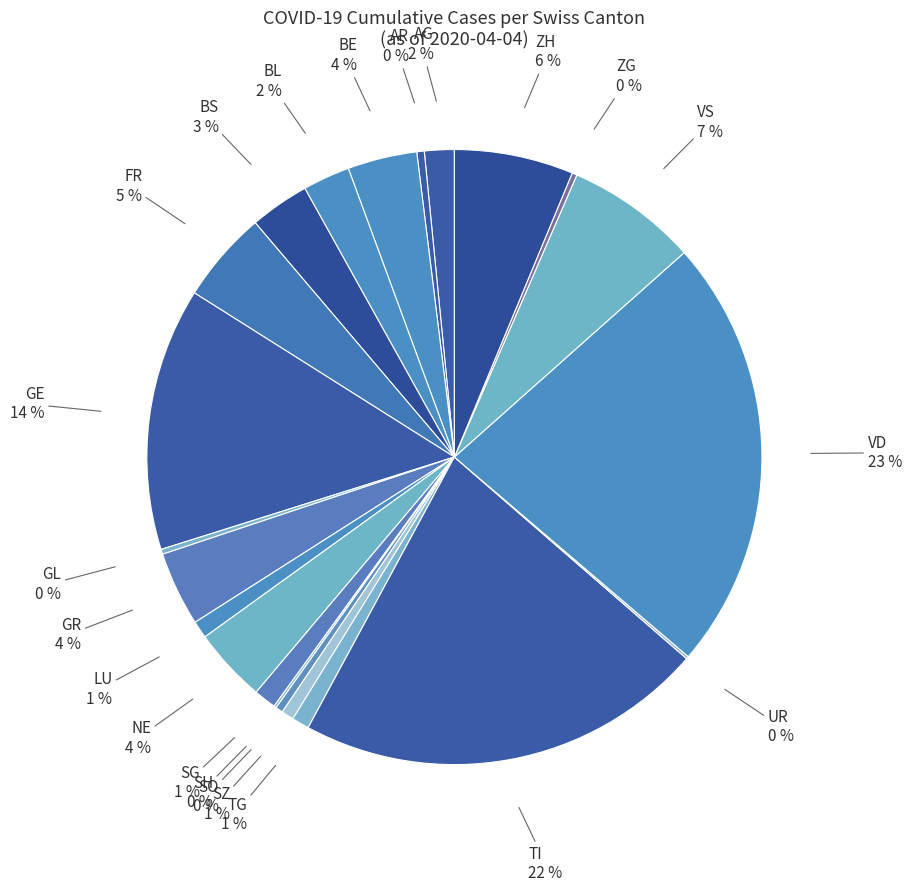

Between VD and LU, which is larger?

VD